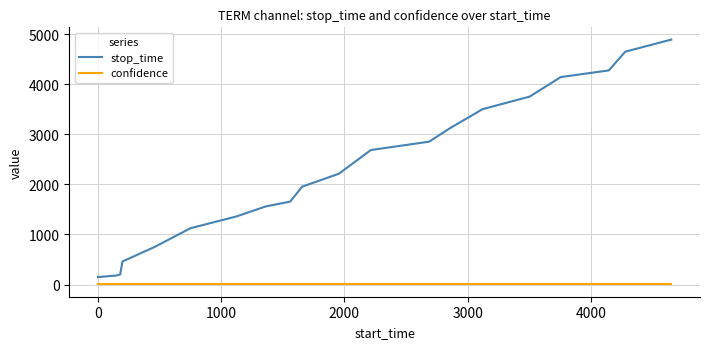

Rank the series by their maximum value, from lowest to highest.

confidence, stop_time